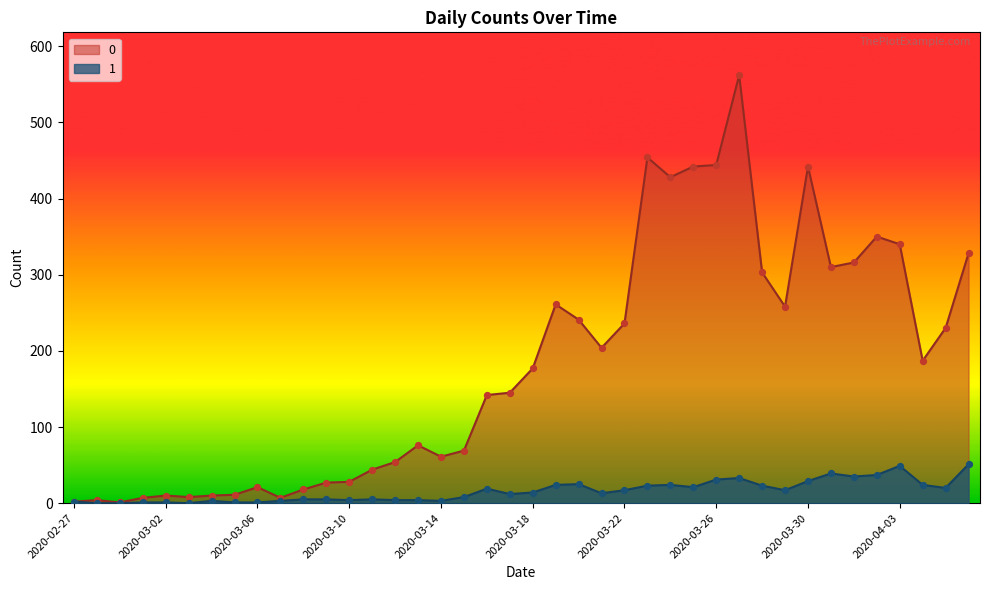

What are all the series names shown in the legend?

0, 1